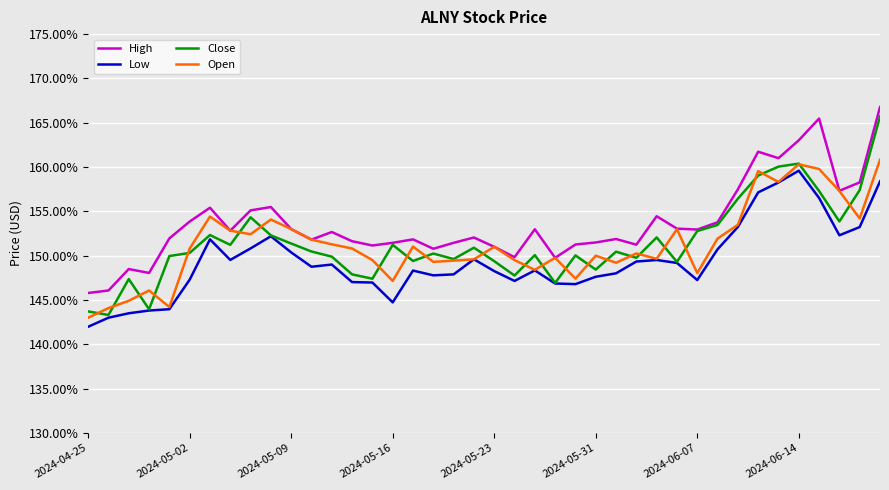

What is the minimum value shown in the chart?

142.0